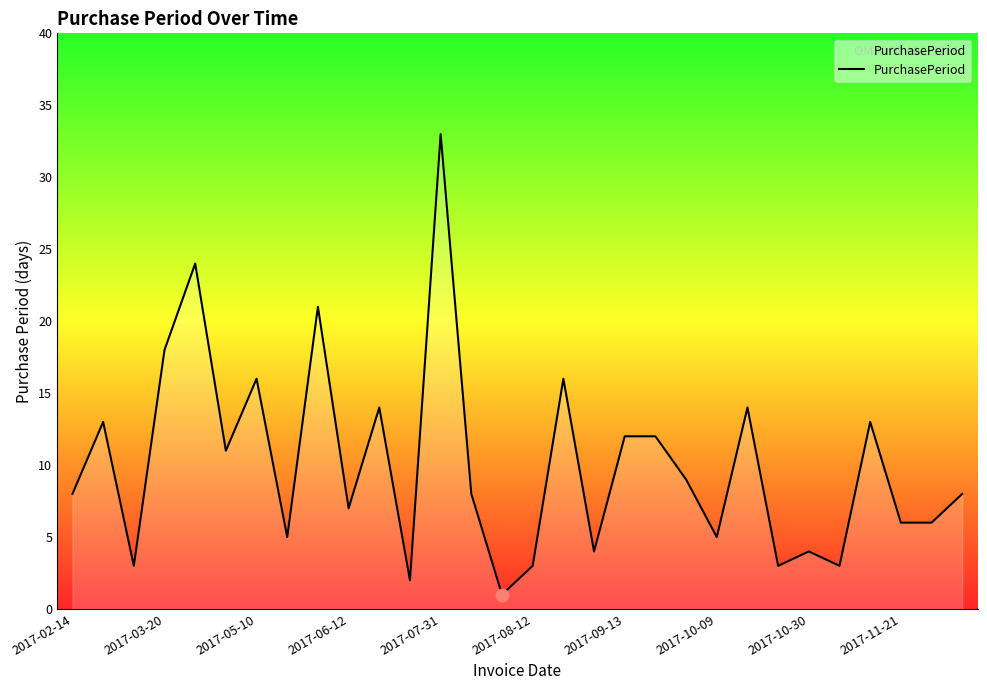

What is the maximum value shown in the chart?

33